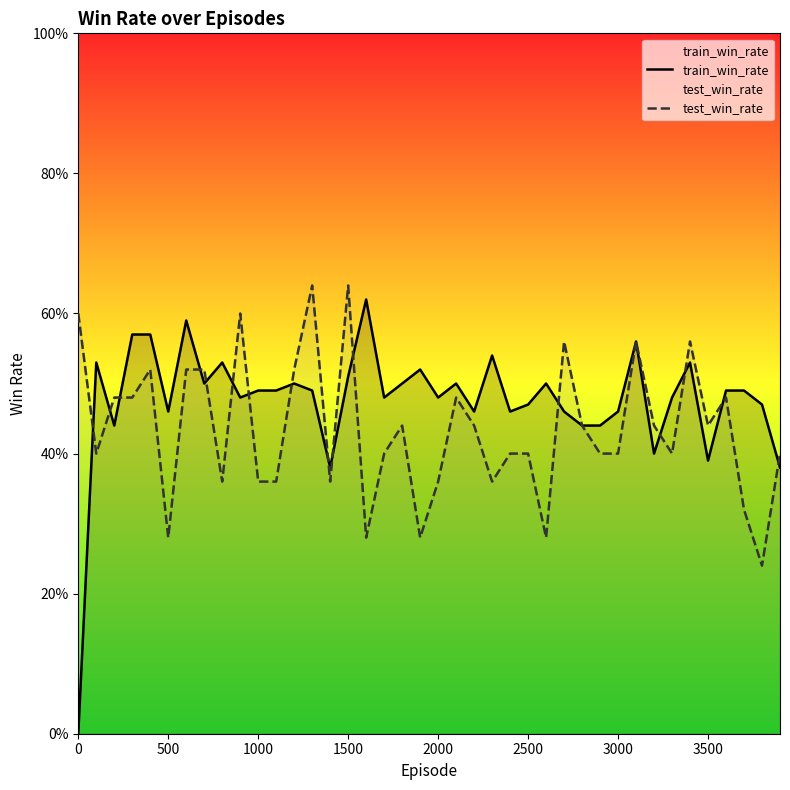

How many test_win_rate values are between 0 and 1?

40